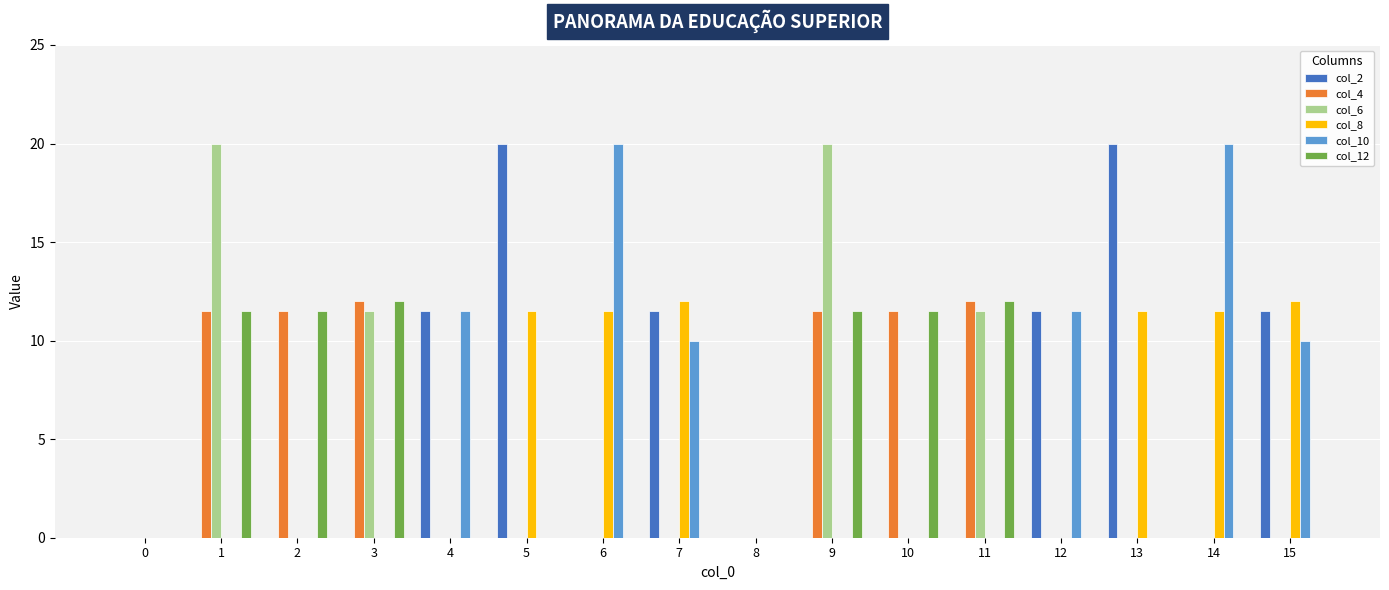

What is the total value across all series at 10?

23.0